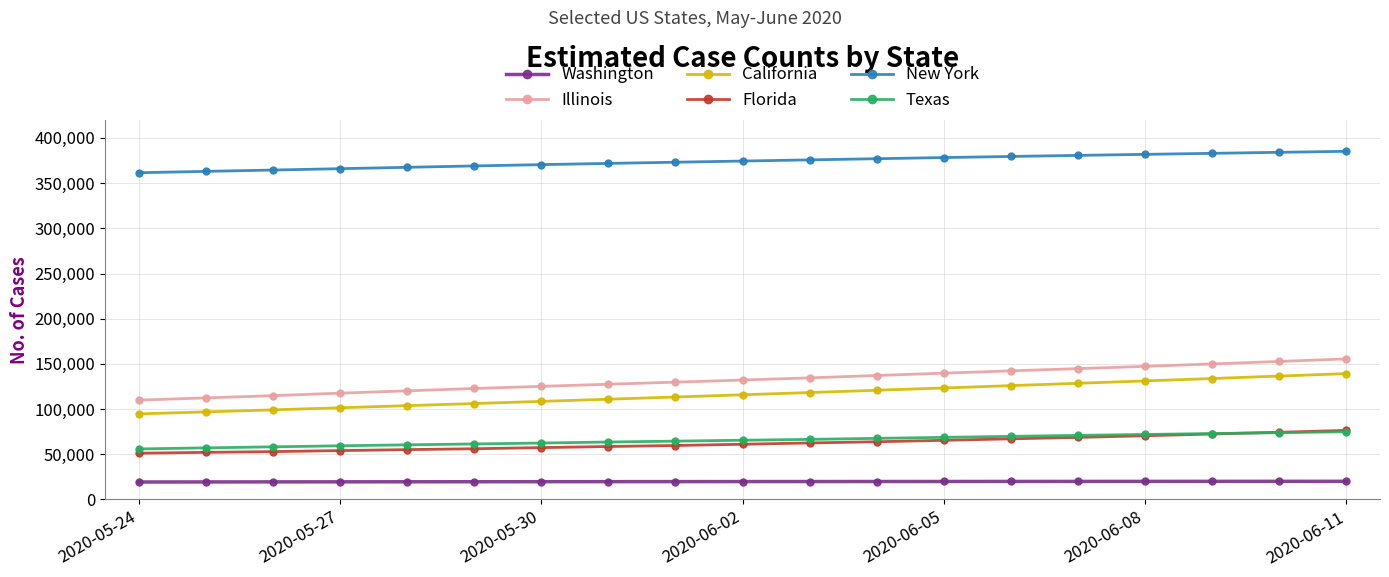

What is the minimum value shown in the chart?

19348.1